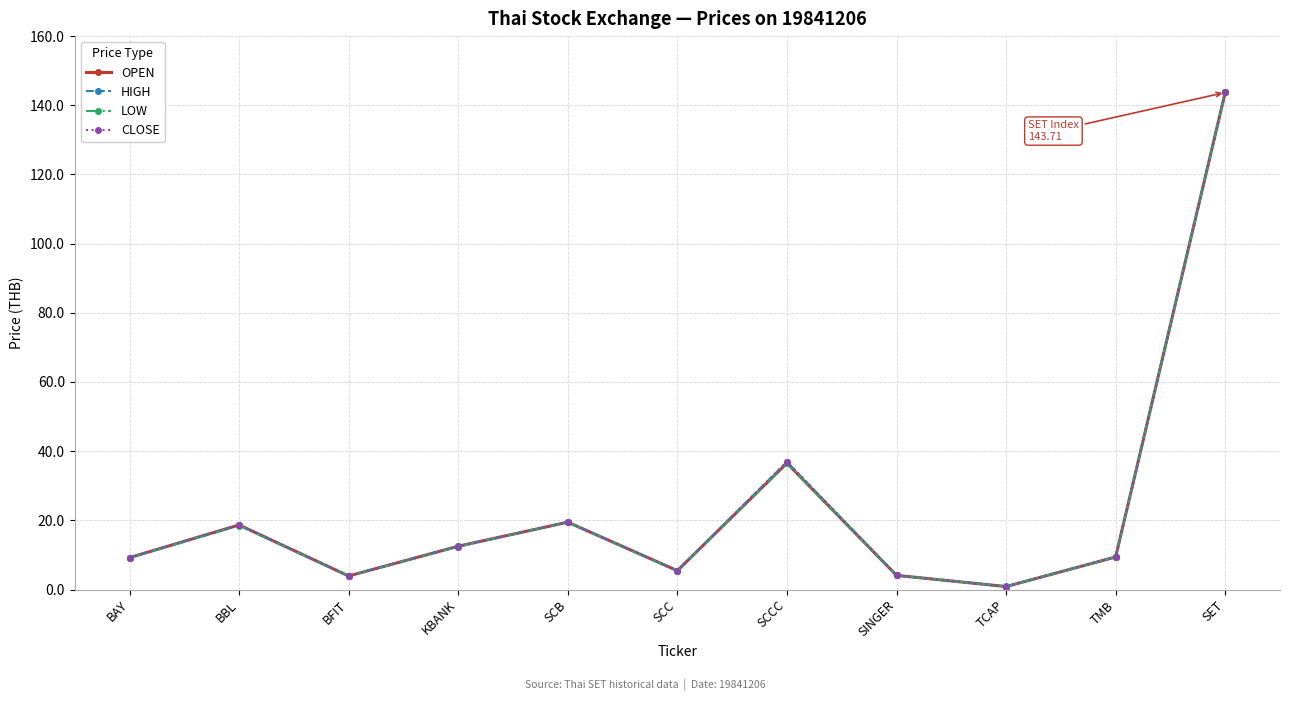

The value of HIGH at SCCC is 36.9. True or false?

True